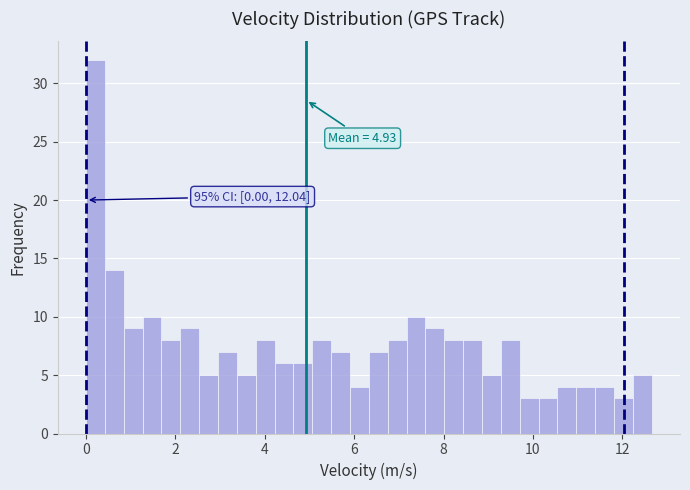

Read against the x-axis, roughly where is the centre of the tallest bar?

0.2